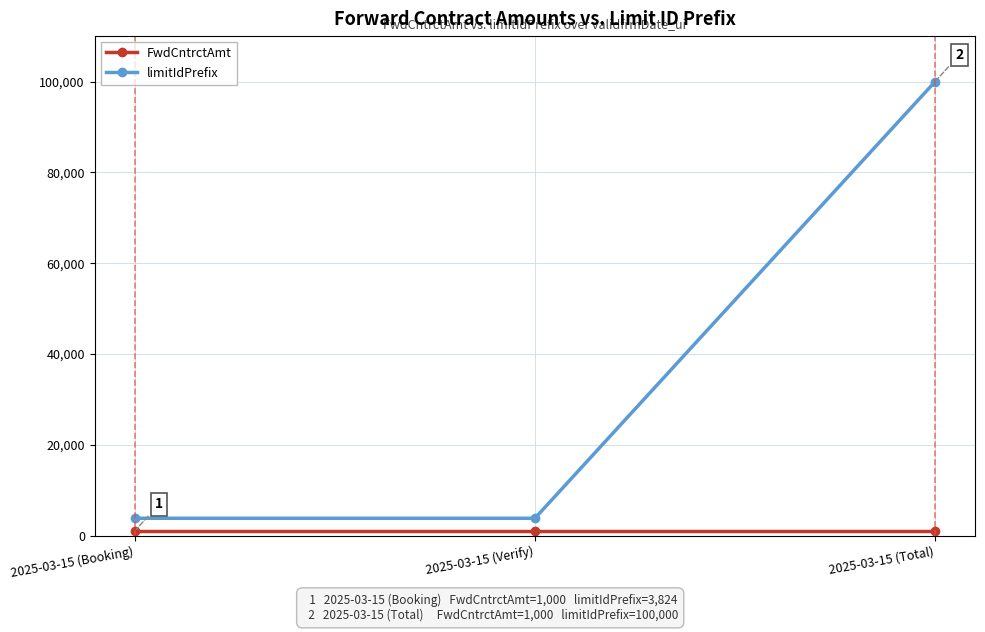

Which category has the highest value across all series?

2025-03-15 (Total)